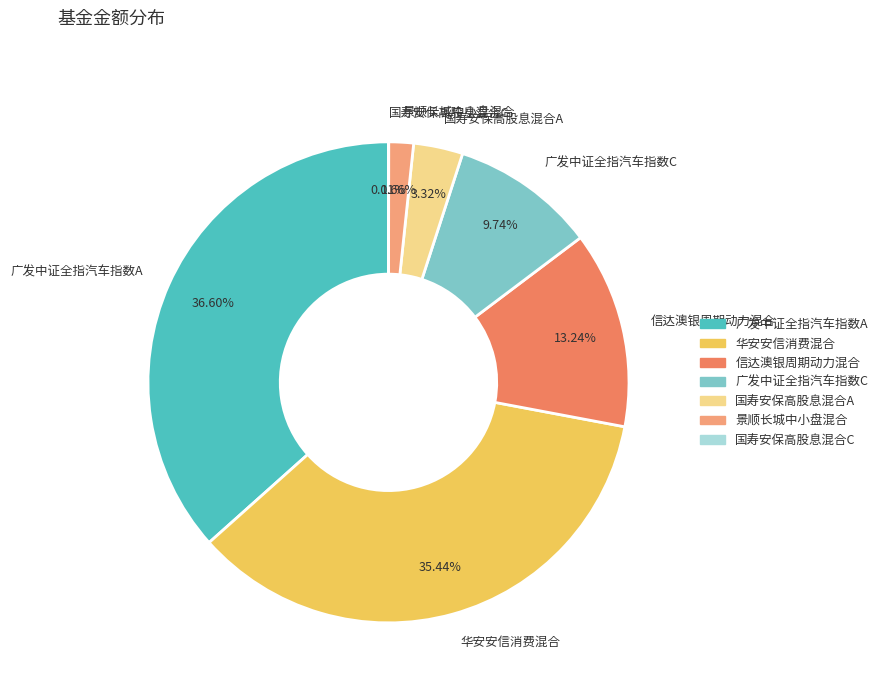

Does 景顺长城中小盘混合 represent more than half of the total?

No